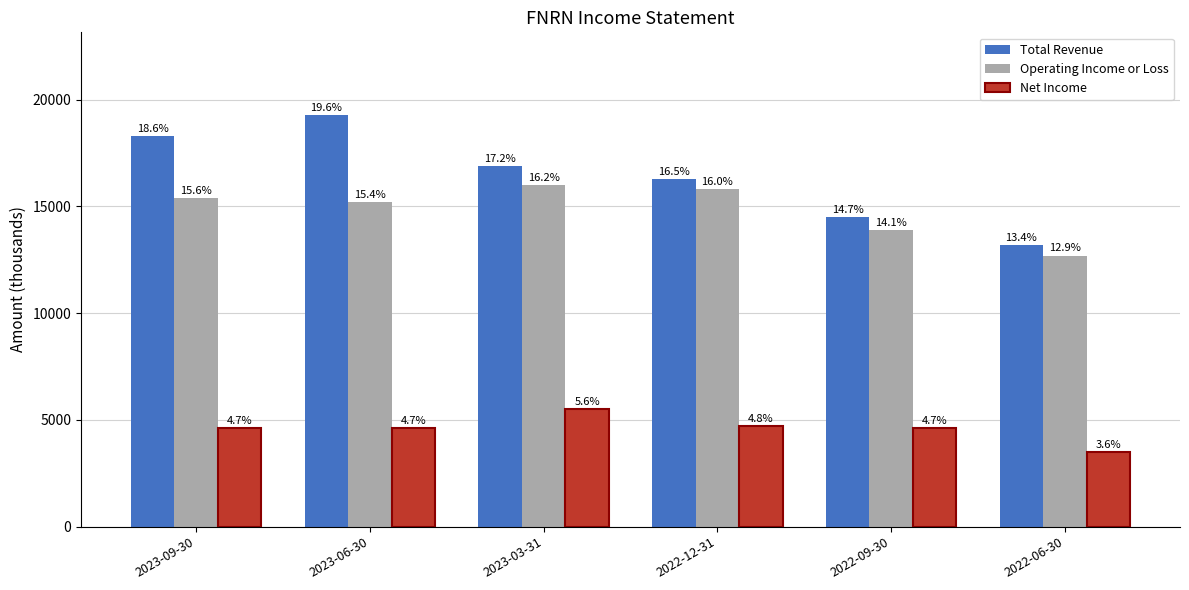

What are all the series names shown in the legend?

Total Revenue, Operating Income or Loss, Net Income